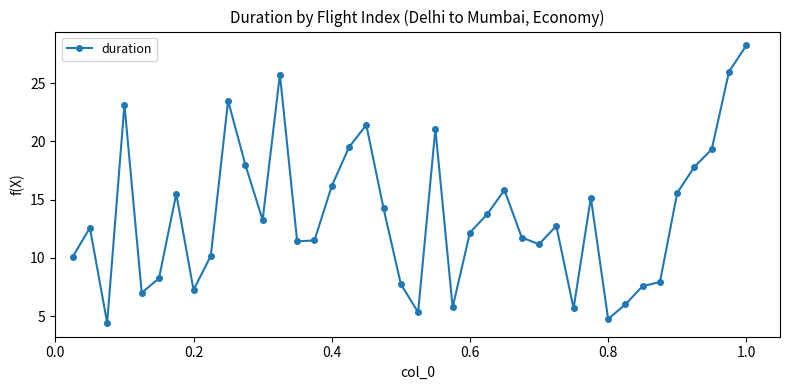

True or false: the data has more than 2 interior local peaks.

True